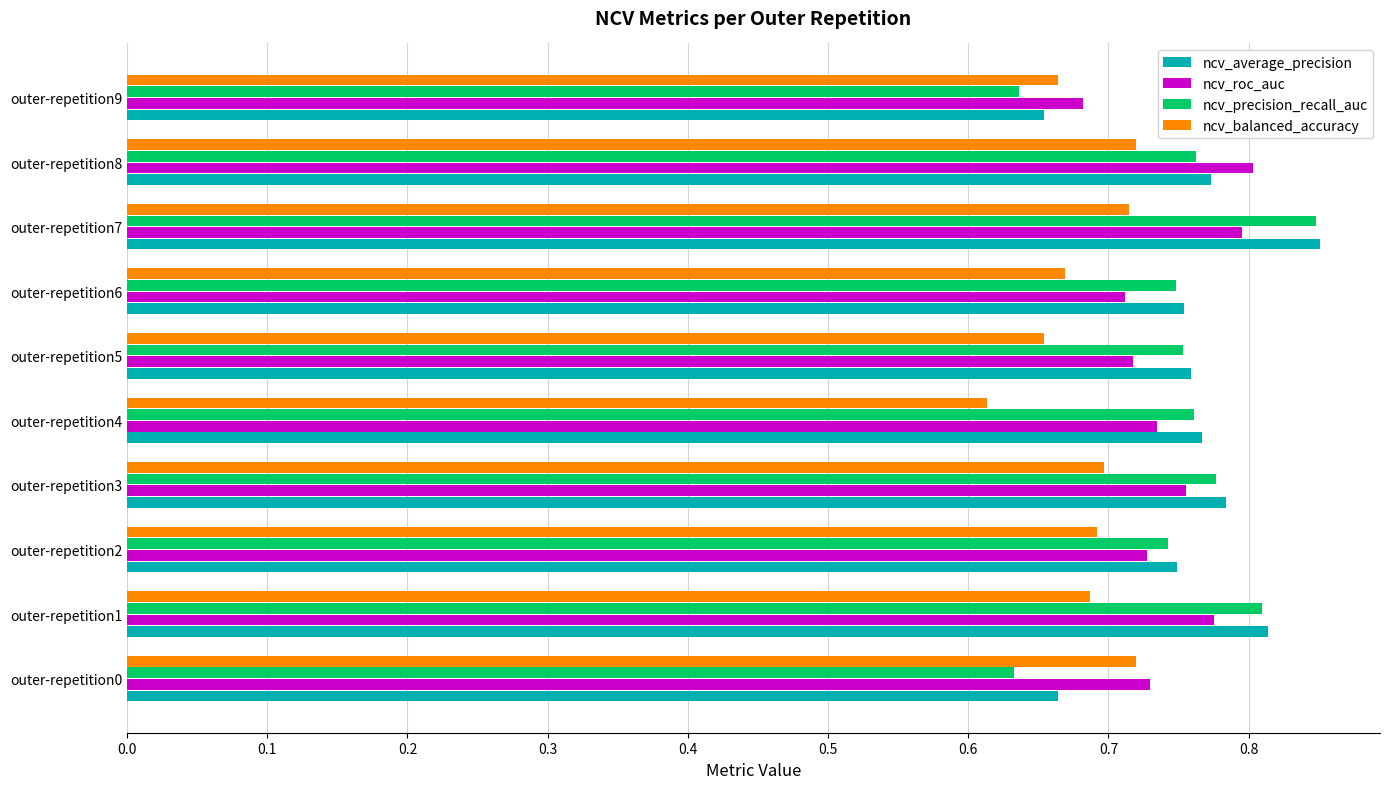

Which series has the largest range (max minus min)?

ncv_precision_recall_auc